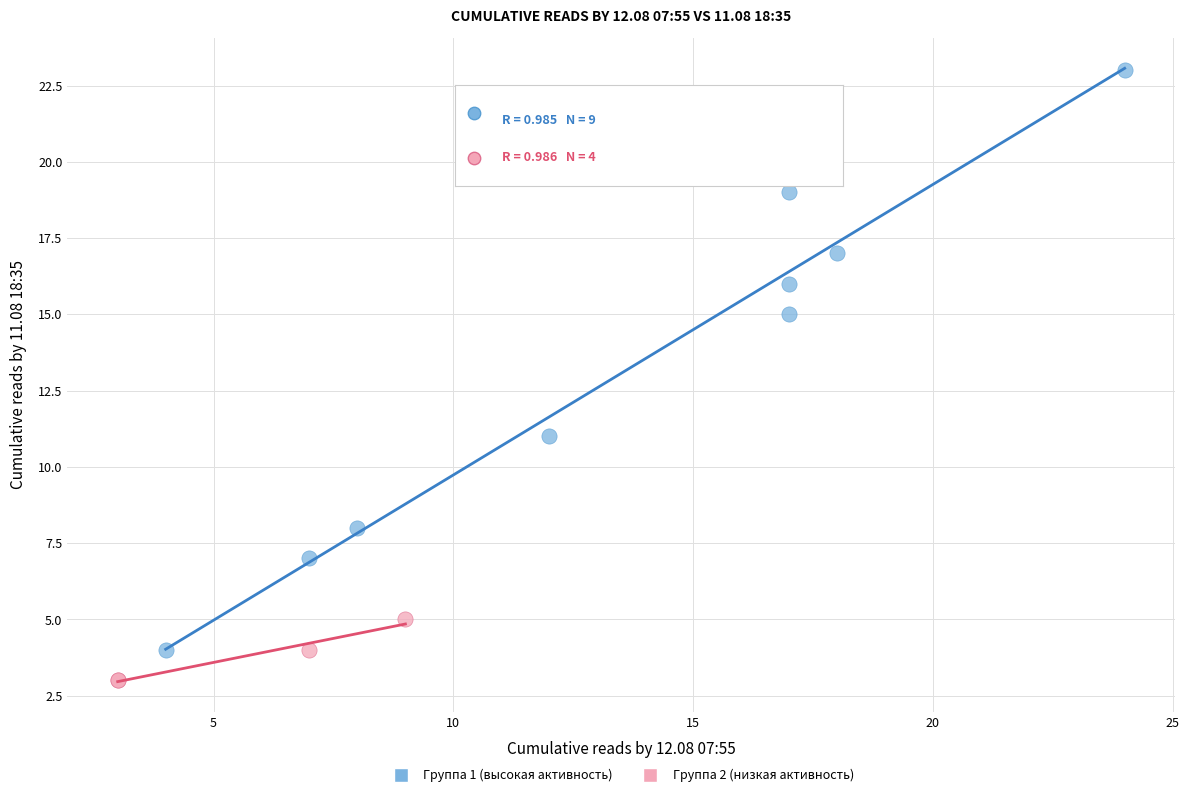

Which series has the largest Y range (max minus min)?

Группа 1 (высокая активность)